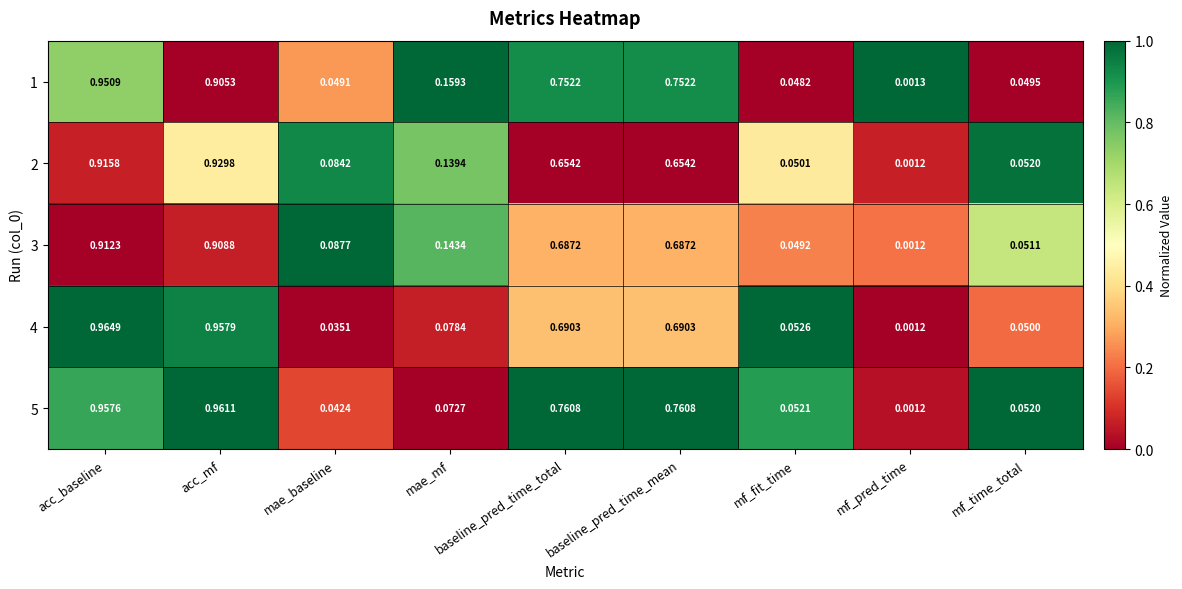

At which category is the sum across all series the highest?

acc_baseline